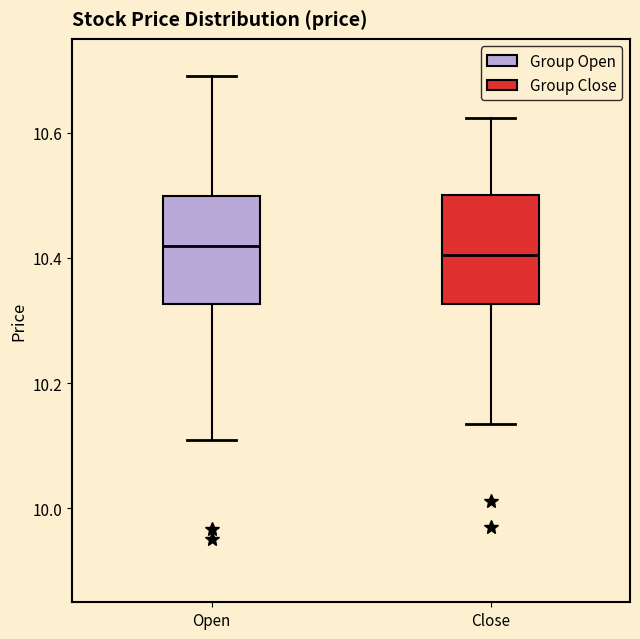

Reading left to right, read every box against the y-axis: the position of its median line, the range the box covers, and the ends of its whiskers. The values are not printed on the chart, so give them approximately, as read against the axis.

Open: median 10.42, box 10.32 to 10.50, whiskers 10.10 to 10.70
Close: median 10.40, box 10.32 to 10.50, whiskers 10.14 to 10.62